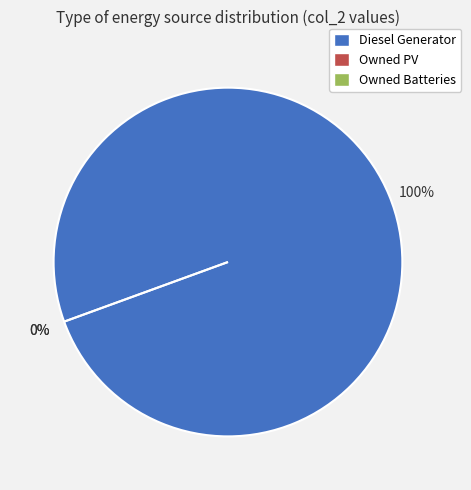

What is the largest slice in the pie chart?

Diesel Generator